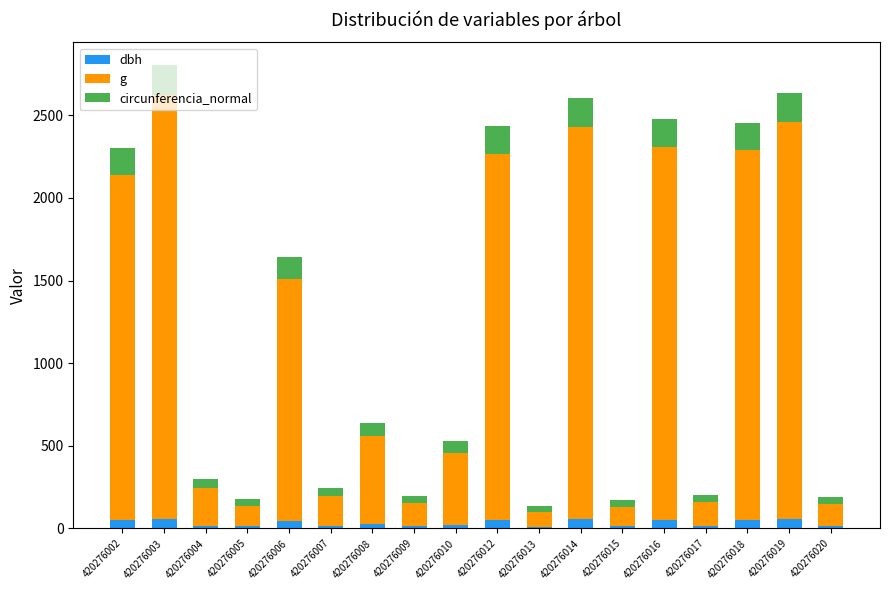

The dbh series shows 15.2 at 420276007. True or false?

True